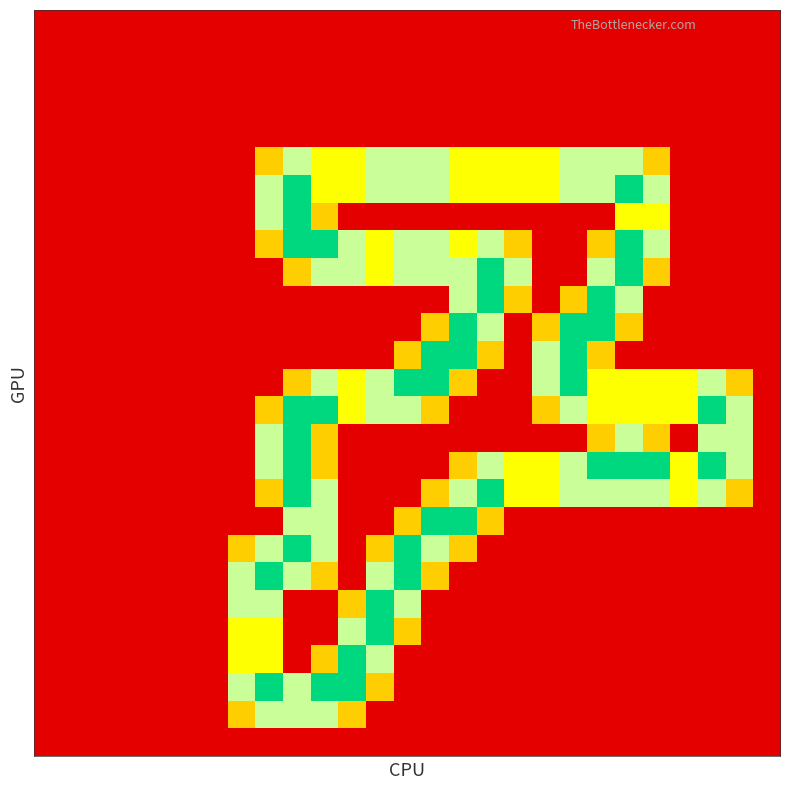

At which category is the sum across all series the highest?

9